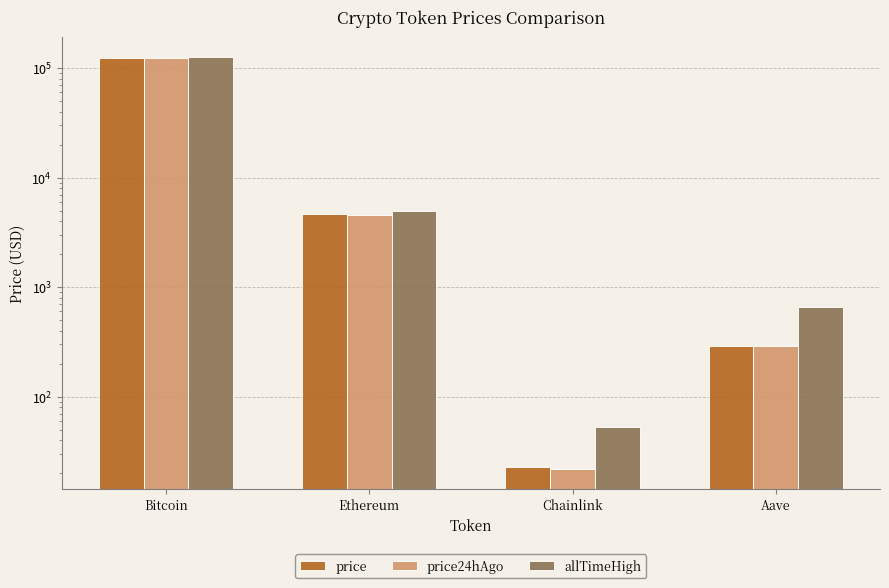

Where does the allTimeHigh series first go above 4946?

Bitcoin